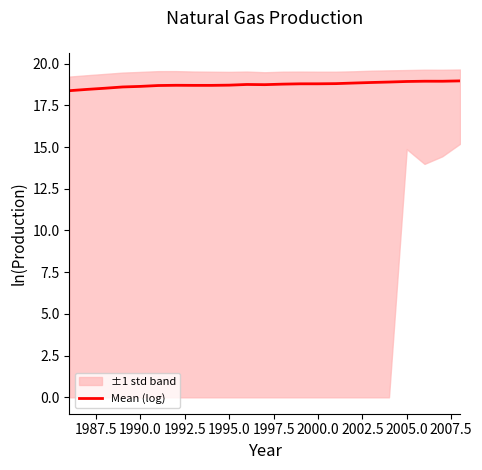

What is the value of the 11th point from the left?

18.7